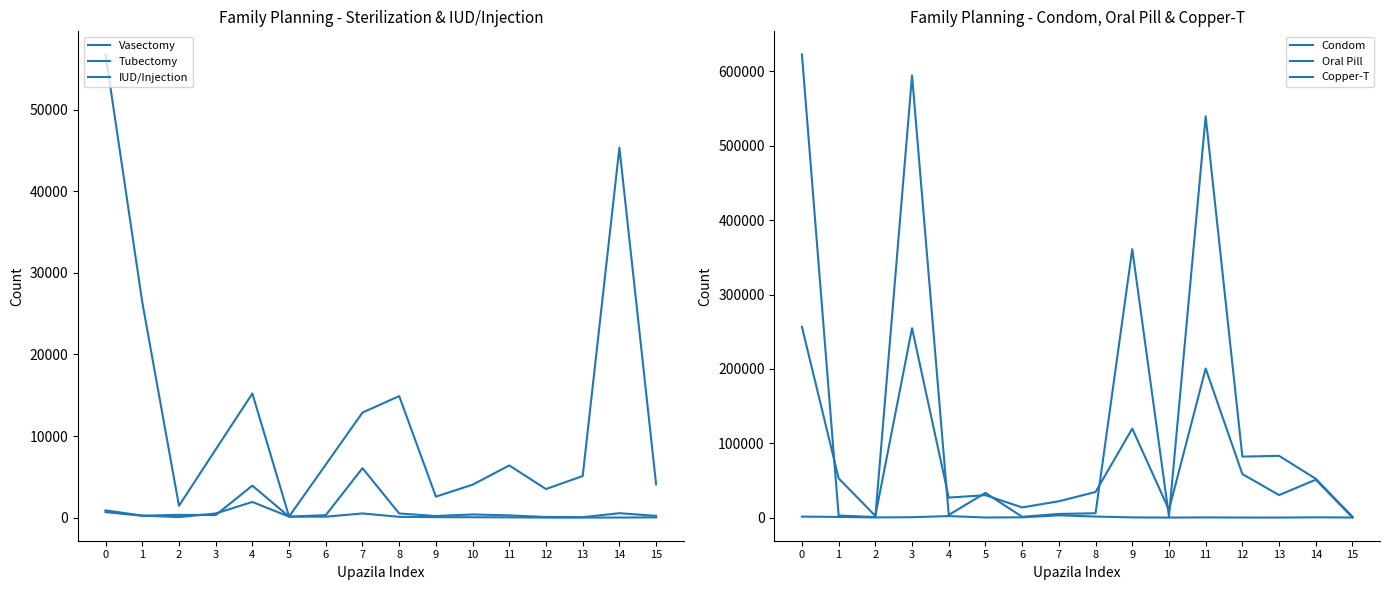

At how many categories does at least one series exceed 268571?

4